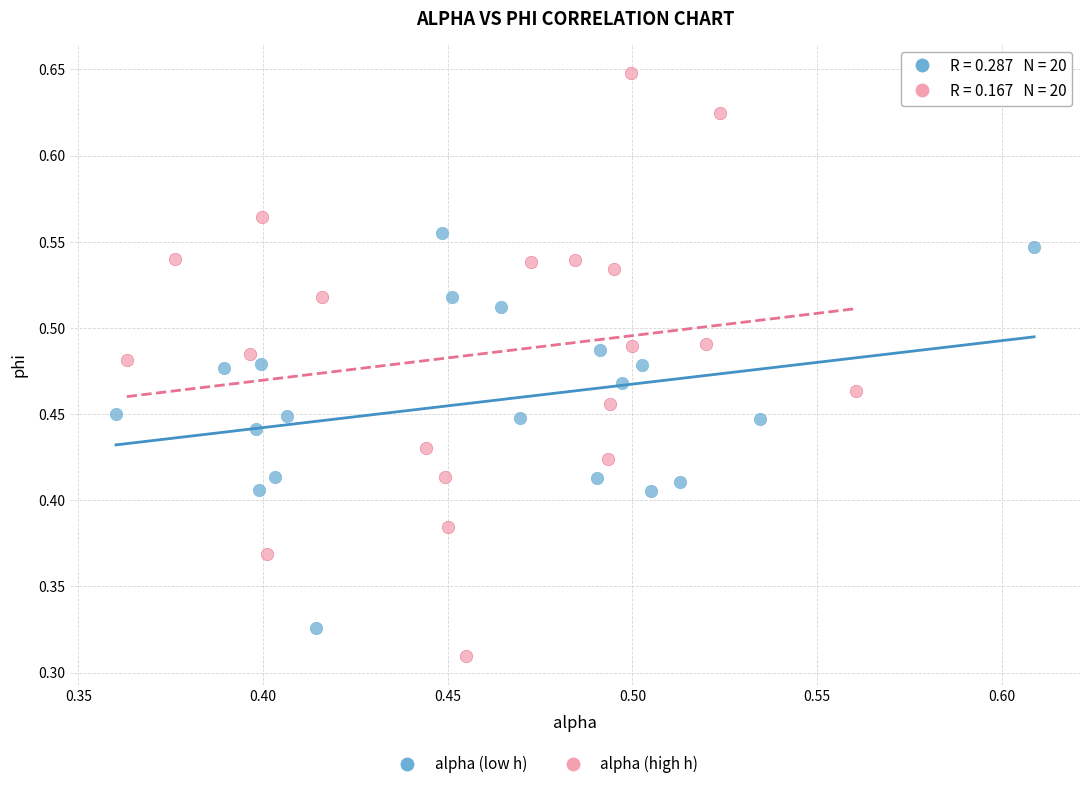

Which series reaches the minimum Y coordinate?

alpha (high h)